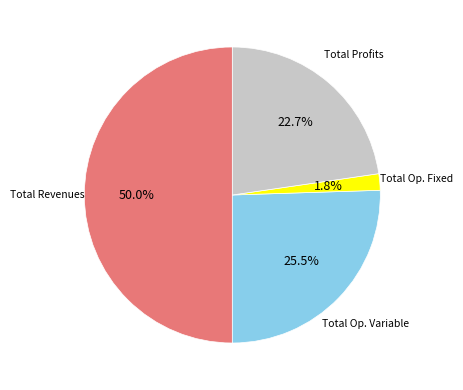

Which category has the biggest portion of the pie?

Total Revenues